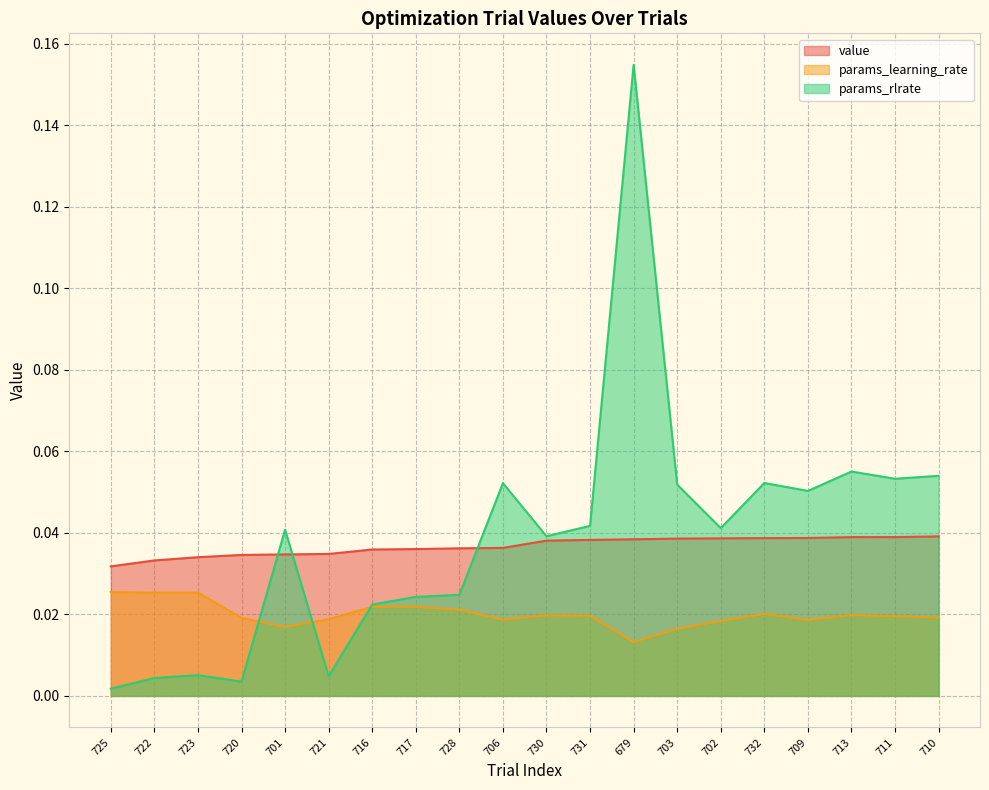

Reading left to right, list all the values displayed in this chart.

value: 0.0	0.0	0.0	0.0	0.0	0.0	0.0	0.0	0.0	0.0	0.0	0.0	0.0	0.0	0.0	0.0	0.0	0.0	0.0	0.0
params_learning_rate: 0.0	0.0	0.0	0.0	0.0	0.0	0.0	0.0	0.0	0.0	0.0	0.0	0.0	0.0	0.0	0.0	0.0	0.0	0.0	0.0
params_rlrate: 0.0	0.0	0.0	0.0	0.0	0.0	0.0	0.0	0.0	0.1	0.0	0.0	0.2	0.1	0.0	0.1	0.1	0.1	0.1	0.1